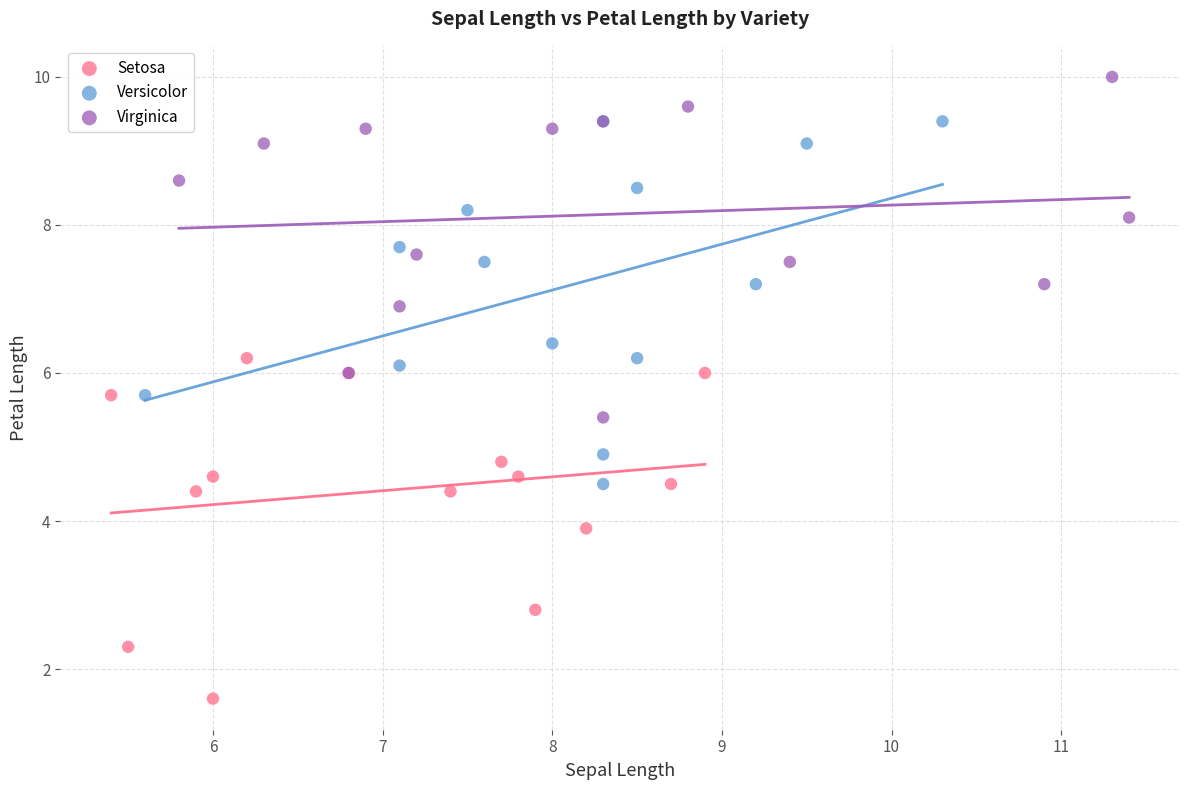

What are all the series names shown in the legend?

Setosa, Versicolor, Virginica